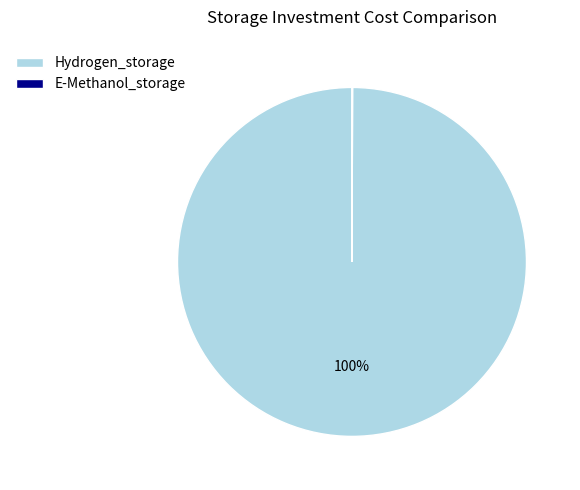

To the nearest percent, what is the average slice percentage?

50%